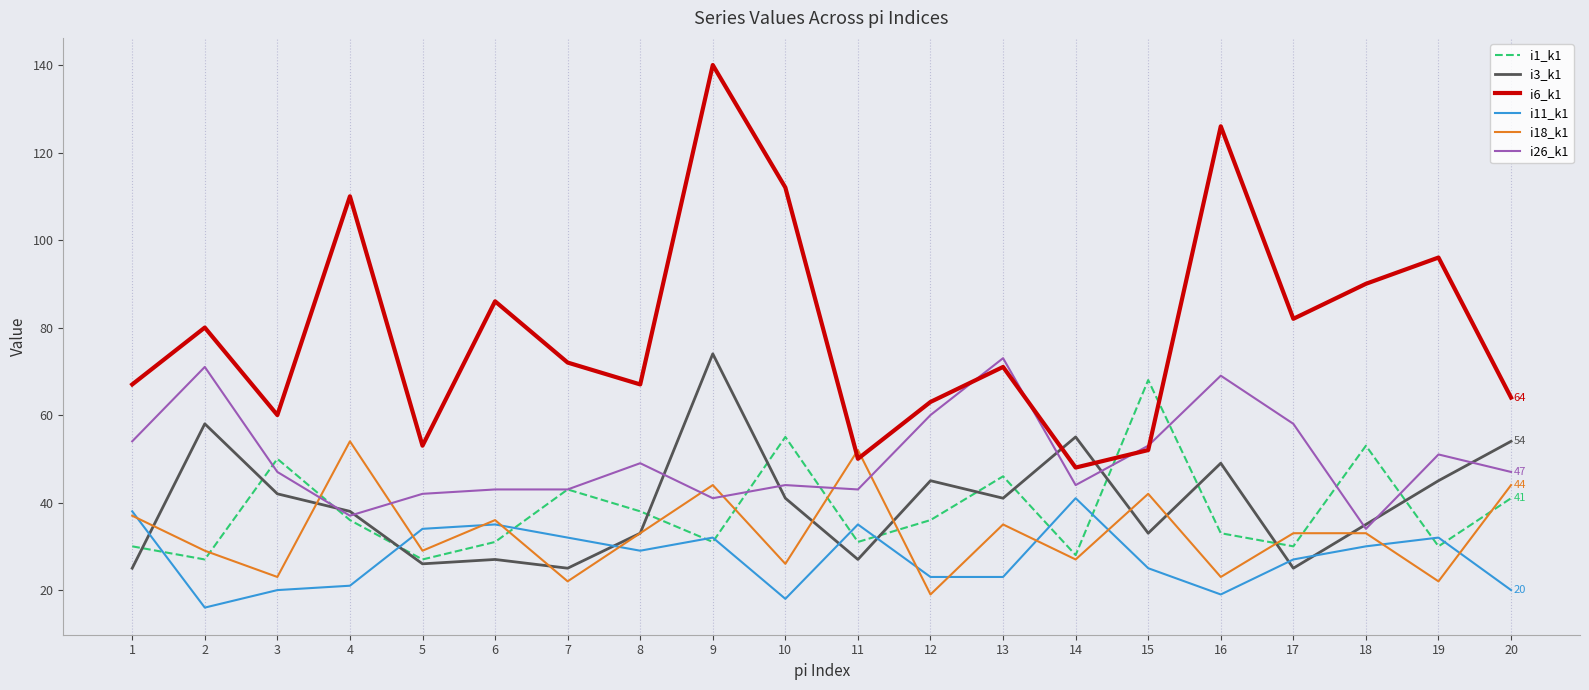

Reading right to left, list all the values displayed in this chart.

i1_k1: 20=41	19=30	18=53	17=30	16=33	15=68	14=28	13=46	12=36	11=31	10=55	9=31	8=38	7=43	6=31	5=27	4=36	3=50	2=27	1=30
i3_k1: 20=54	19=45	18=35	17=25	16=49	15=33	14=55	13=41	12=45	11=27	10=41	9=74	8=33	7=25	6=27	5=26	4=38	3=42	2=58	1=25
i6_k1: 20=64	19=96	18=90	17=82	16=126	15=52	14=48	13=71	12=63	11=50	10=112	9=140	8=67	7=72	6=86	5=53	4=110	3=60	2=80	1=67
i11_k1: 20=20	19=32	18=30	17=27	16=19	15=25	14=41	13=23	12=23	11=35	10=18	9=32	8=29	7=32	6=35	5=34	4=21	3=20	2=16	1=38
i18_k1: 20=44	19=22	18=33	17=33	16=23	15=42	14=27	13=35	12=19	11=52	10=26	9=44	8=33	7=22	6=36	5=29	4=54	3=23	2=29	1=37
i26_k1: 20=47	19=51	18=34	17=58	16=69	15=53	14=44	13=73	12=60	11=43	10=44	9=41	8=49	7=43	6=43	5=42	4=37	3=47	2=71	1=54